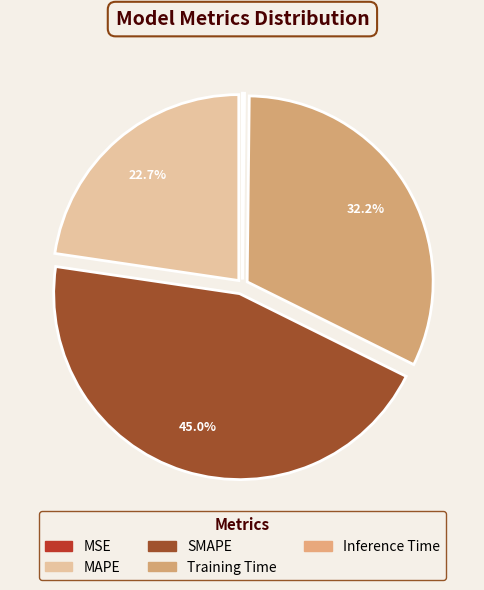

Does MSE account for over 50% of the chart?

No